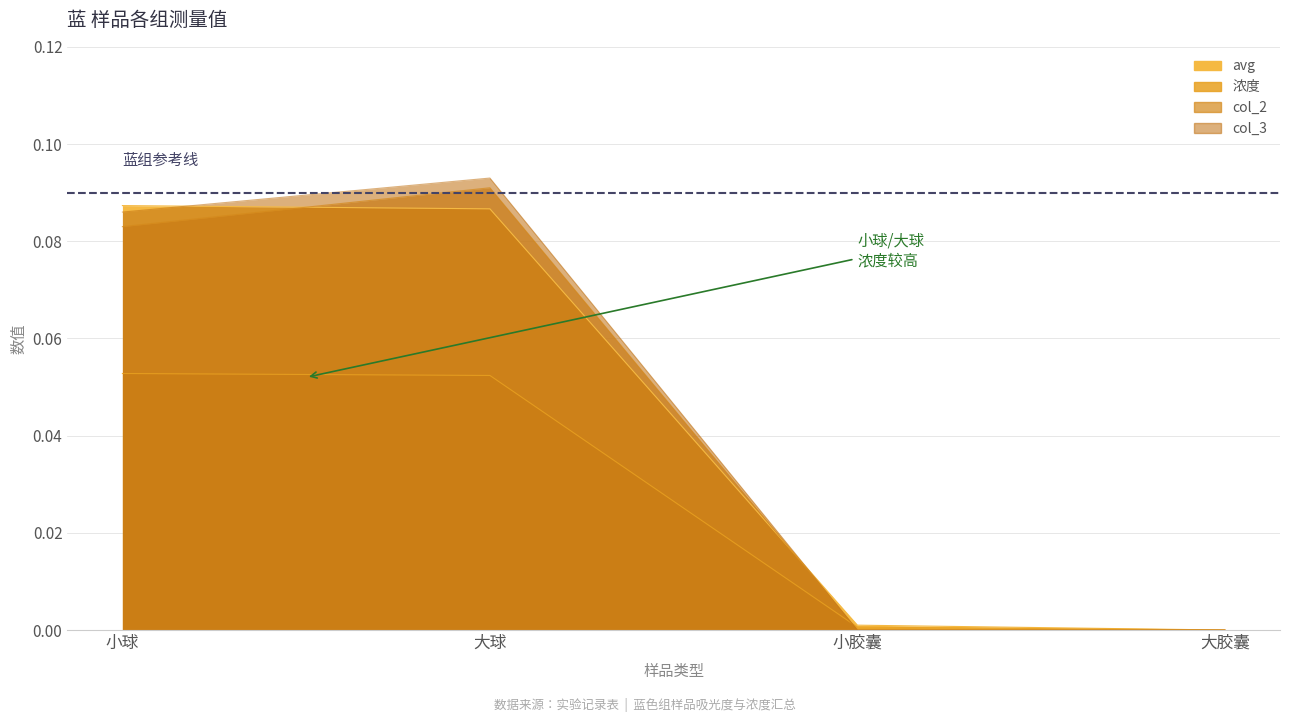

True or false: col_3 and col_2 intersect in this chart.

False